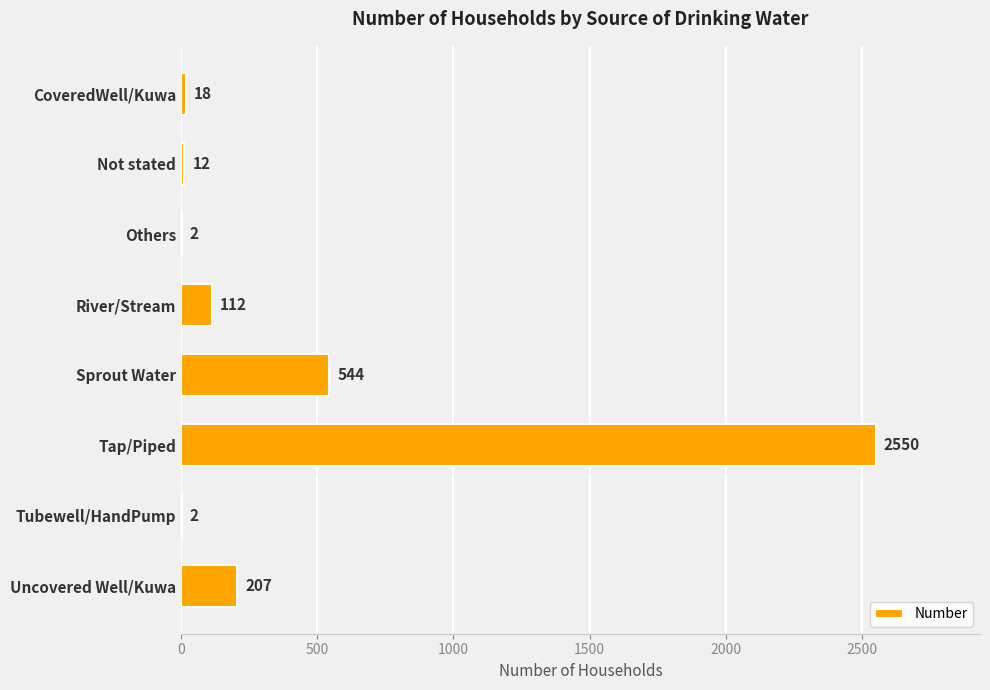

What is the maximum value shown in the chart?

2550